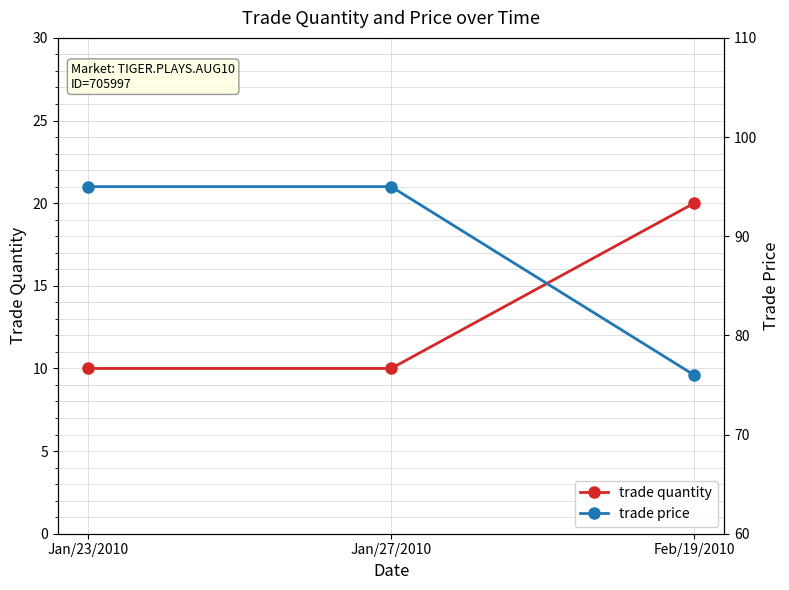

Is it true that trade quantity equals 6 at Jan/27/2010?

False